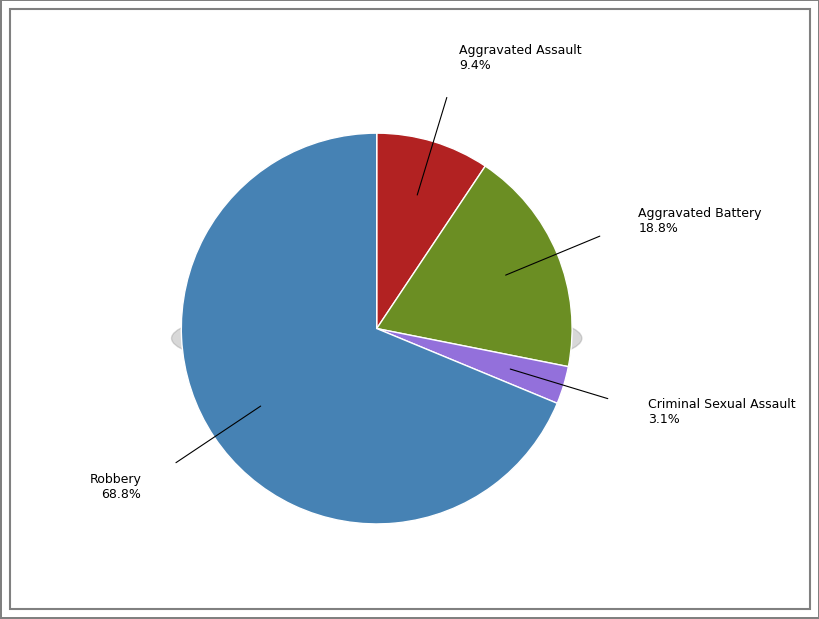

Is it true that Aggravated Assault is 9% of the pie?

True